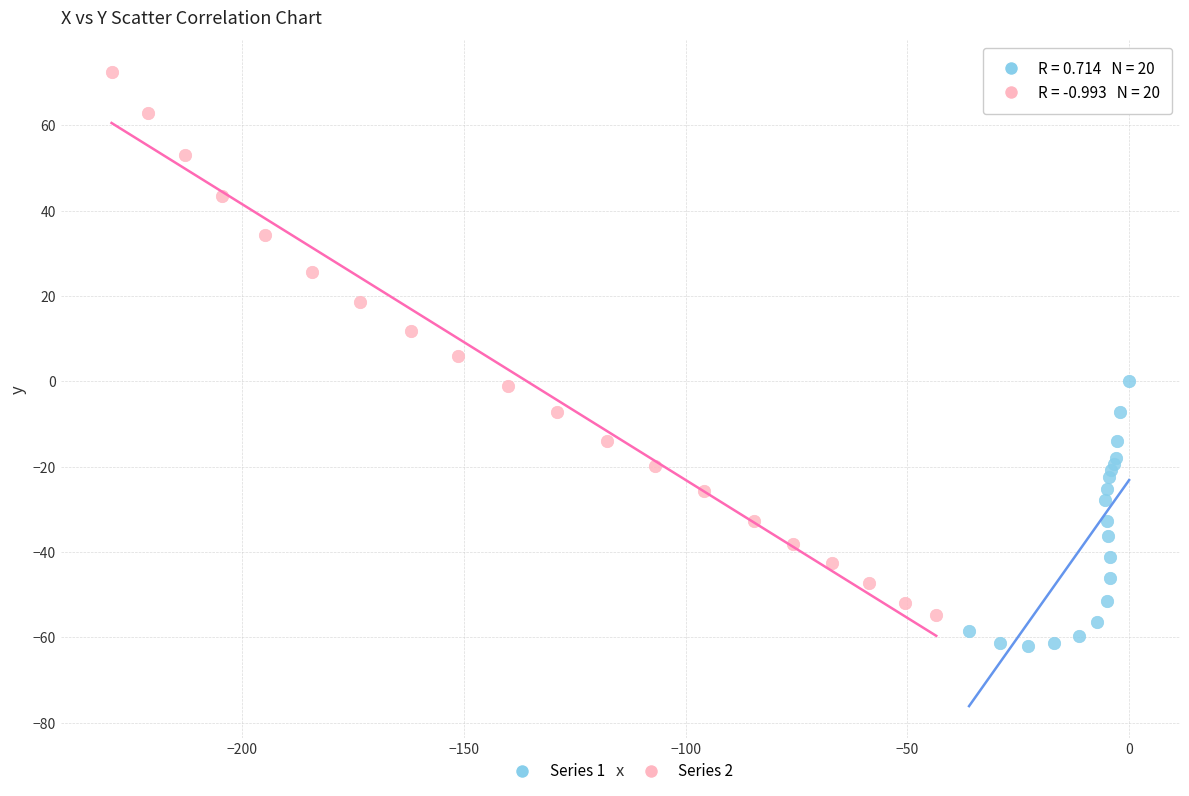

Which series has the largest Y range (max minus min)?

Series 2